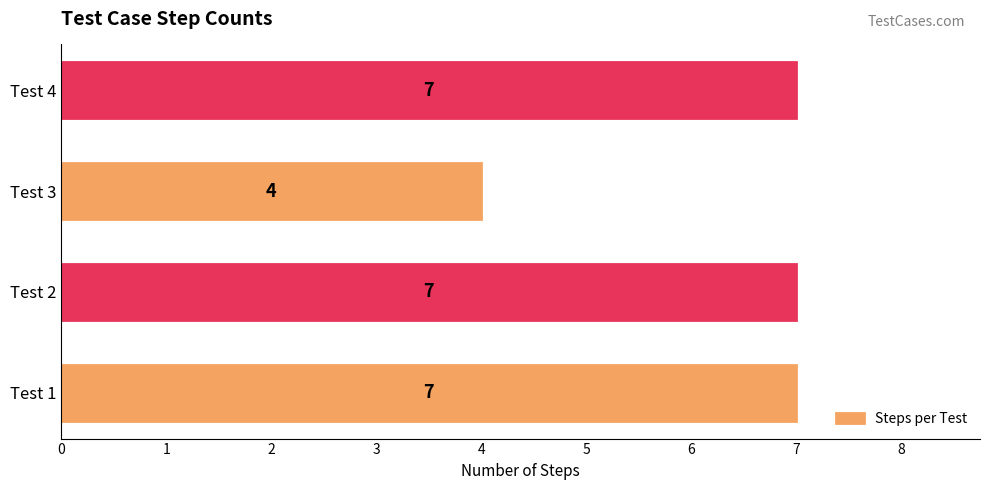

Count the values in the range 7 to 8.

3